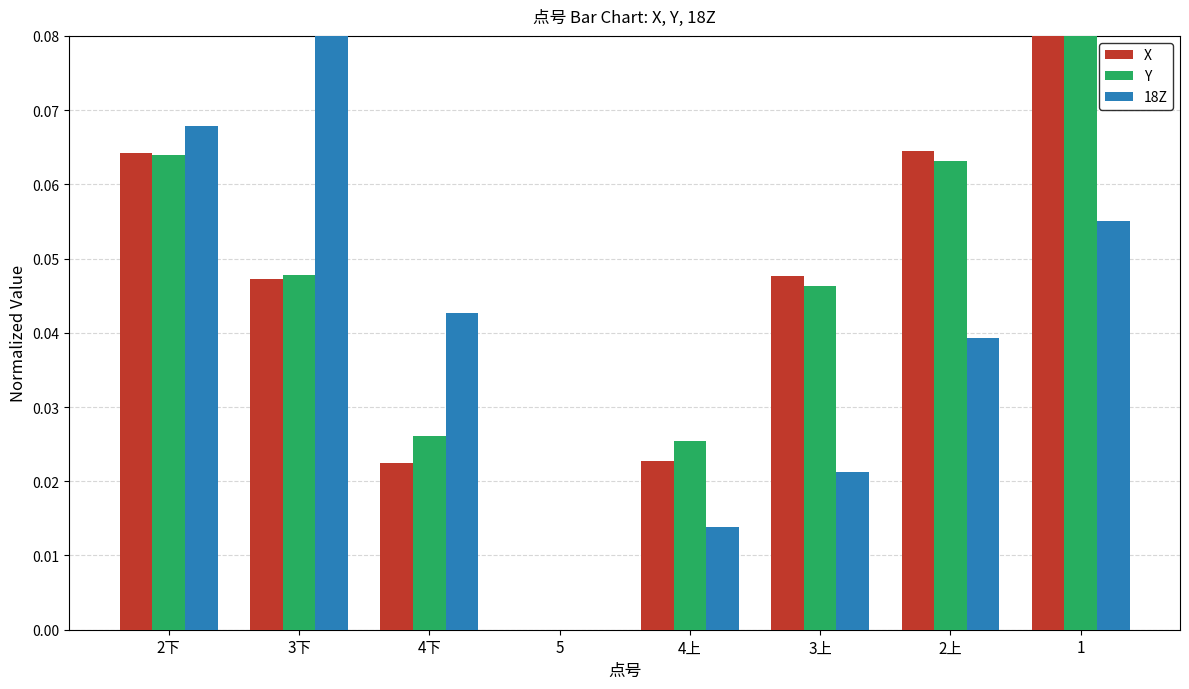

The value of X at 3上 is 0.0. True or false?

True